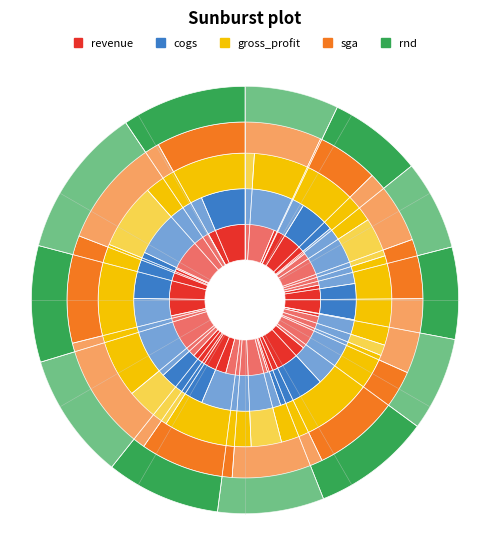

True or false: 2012-09 accounts for 1% of the total.

True